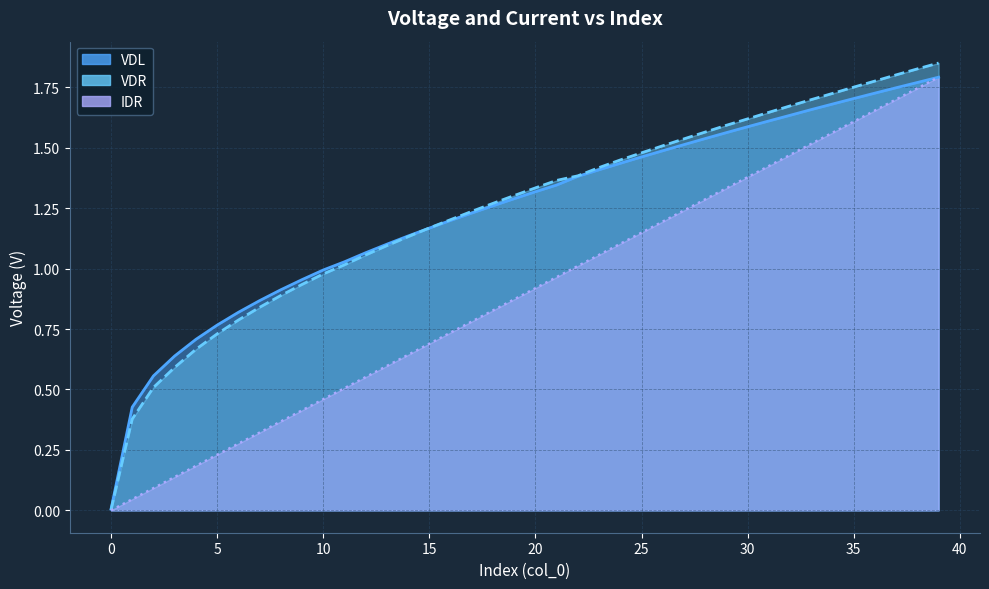

What is the label of the 27th point from the right?

13